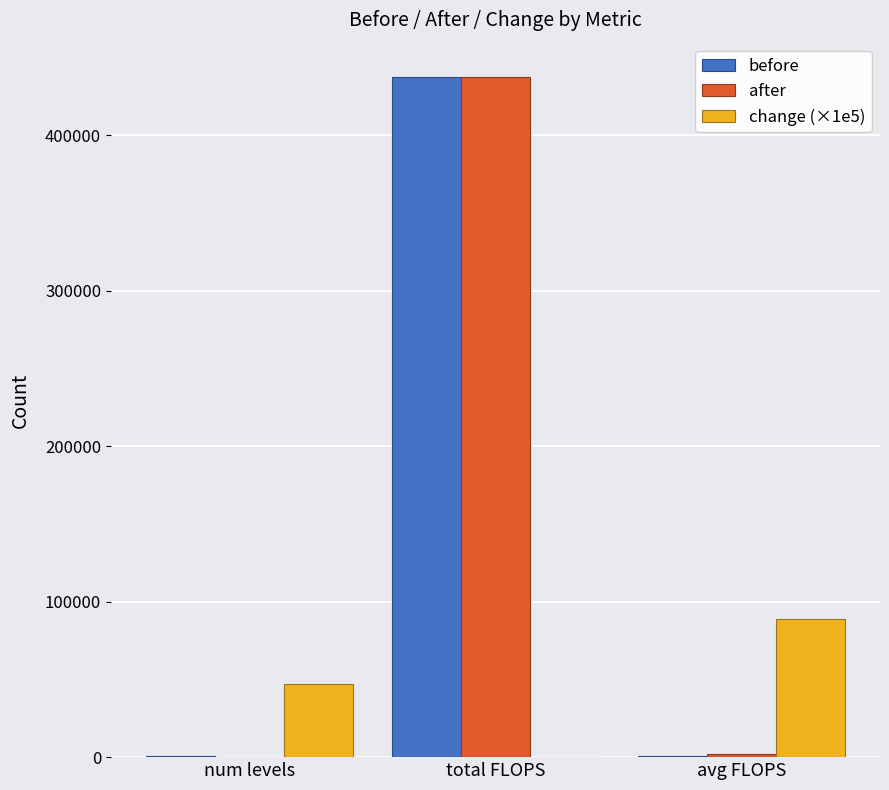

What is the maximum value shown in the chart?

437834.0